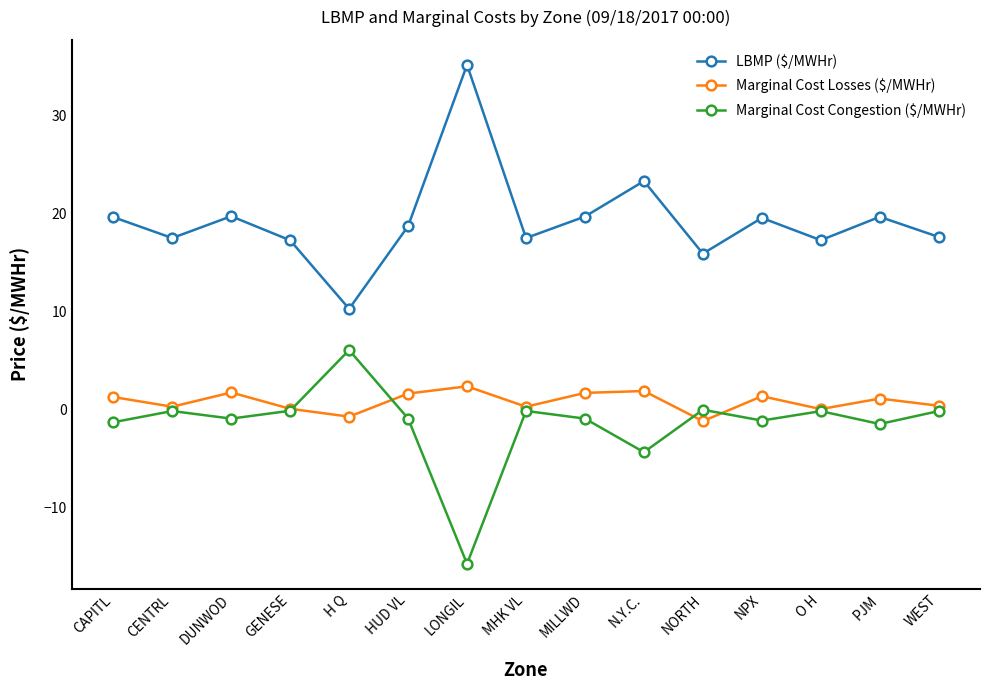

What is the smallest value displayed?

-15.7